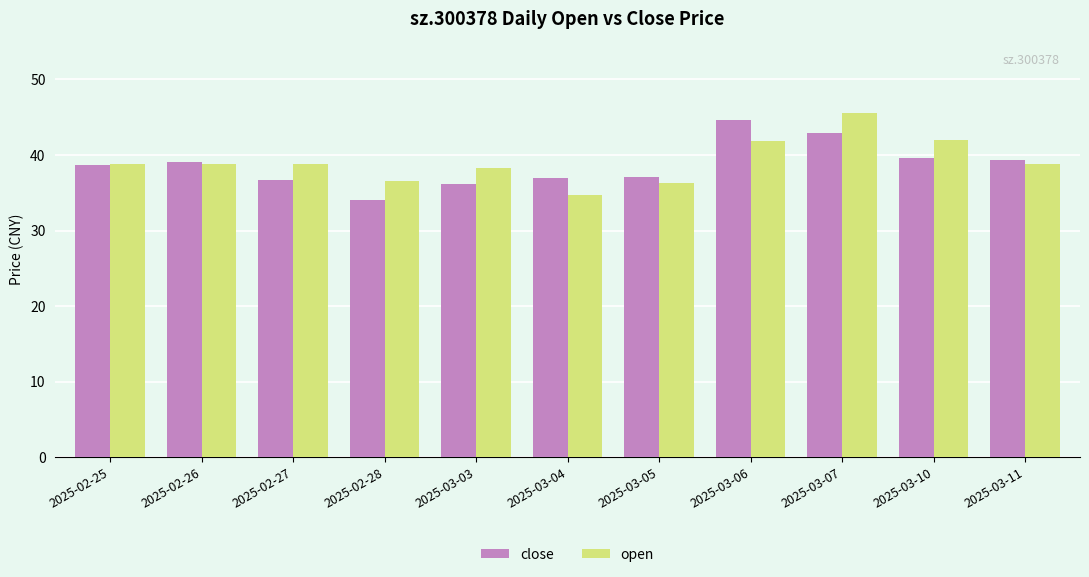

What is the total value across all series at 2025-02-26?

77.8